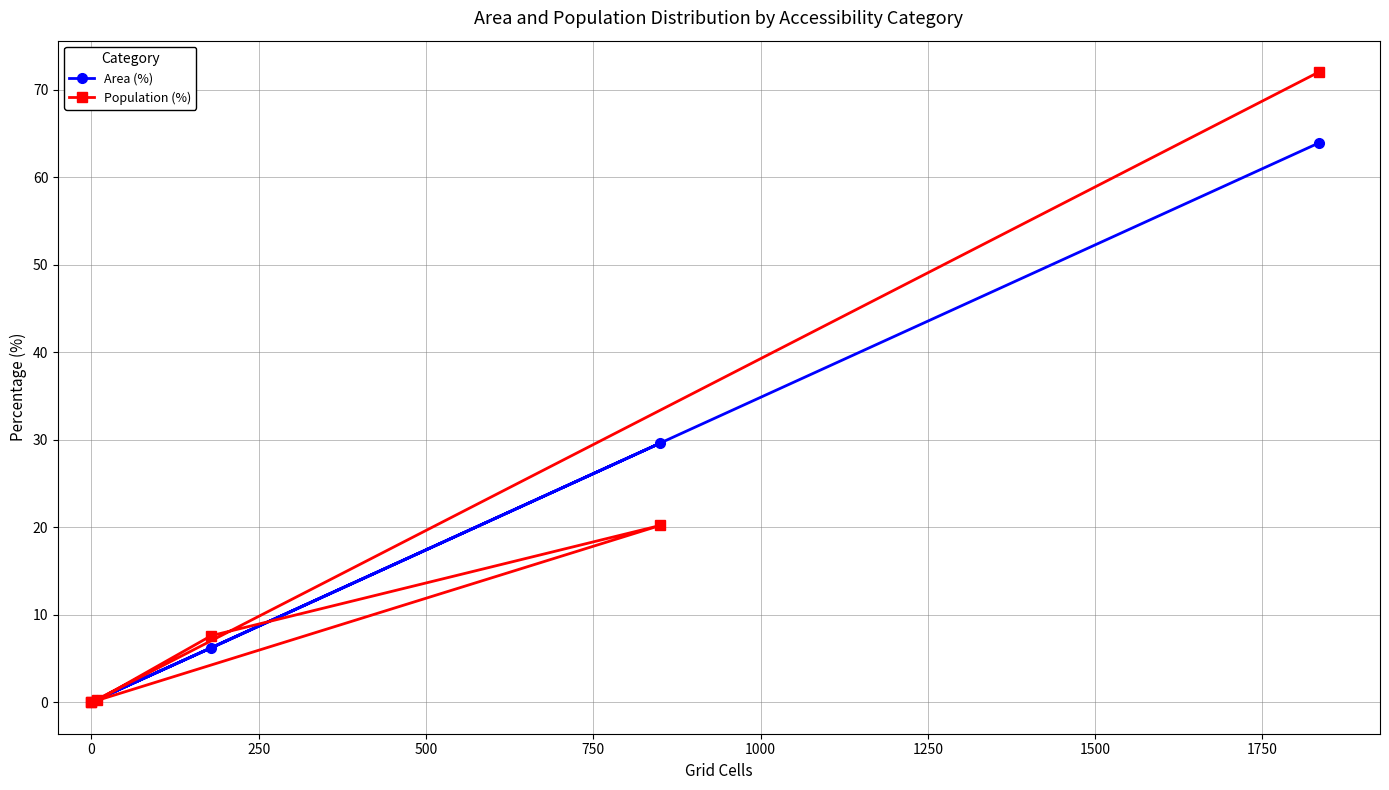

What is the difference between the Population (%) values at 750 and 0?

7.6